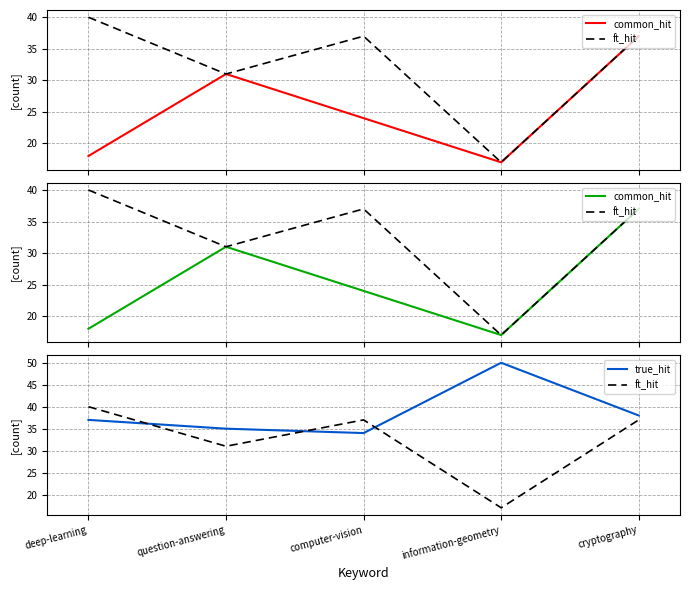

How many distinct data groups are displayed?

3